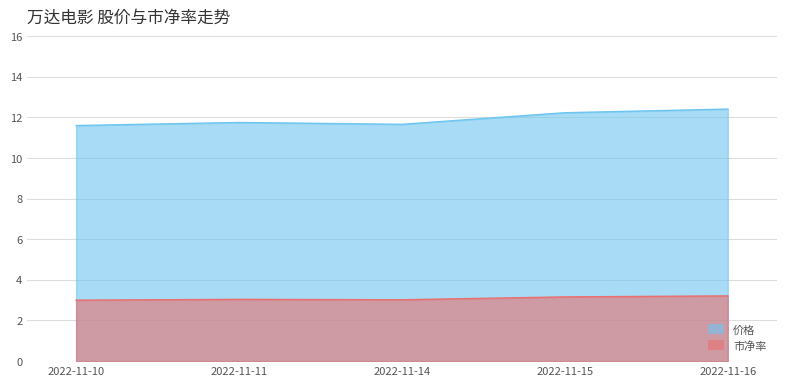

What is the lowest value of the 价格 series?

11.6